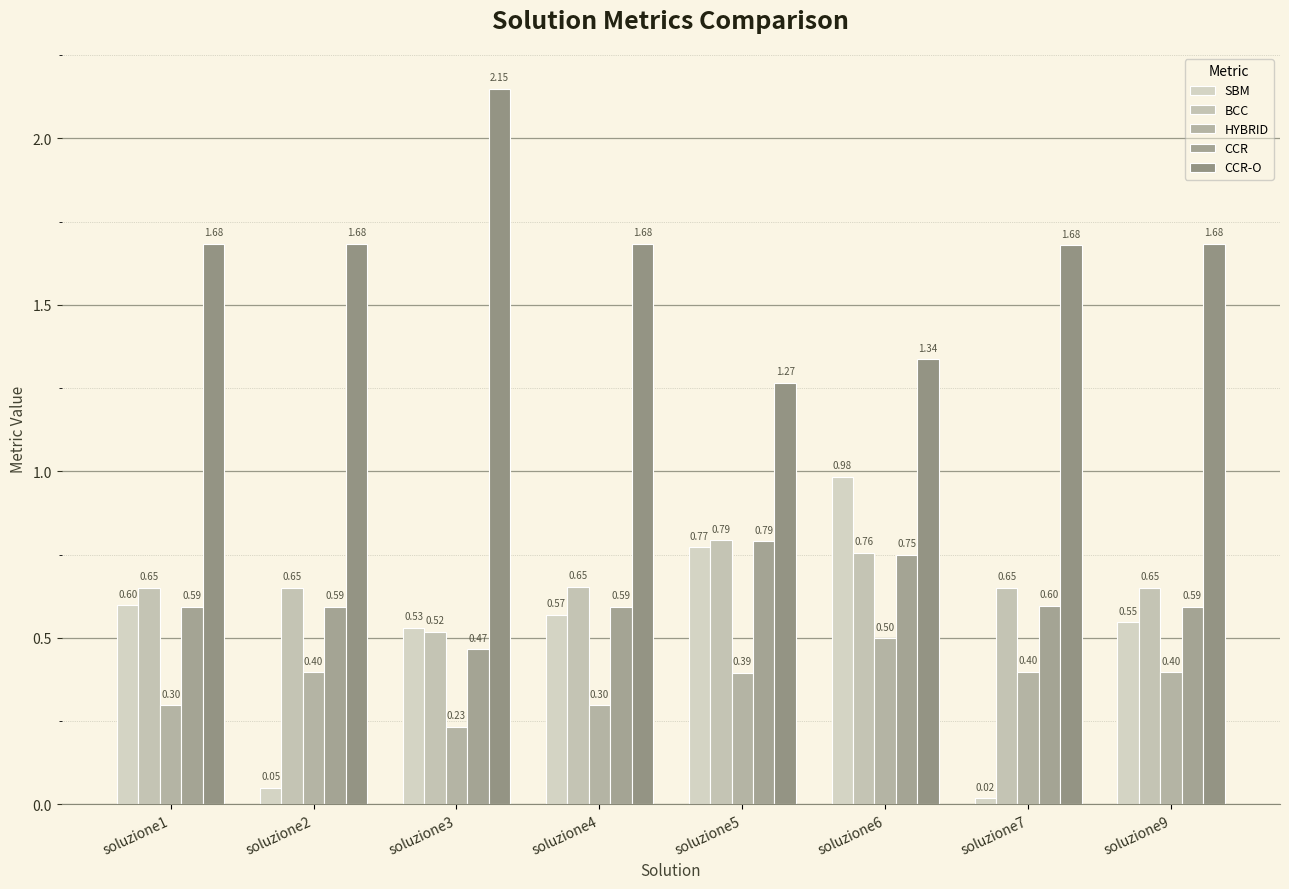

Where is HYBRID nearest to the value 0?

soluzione3